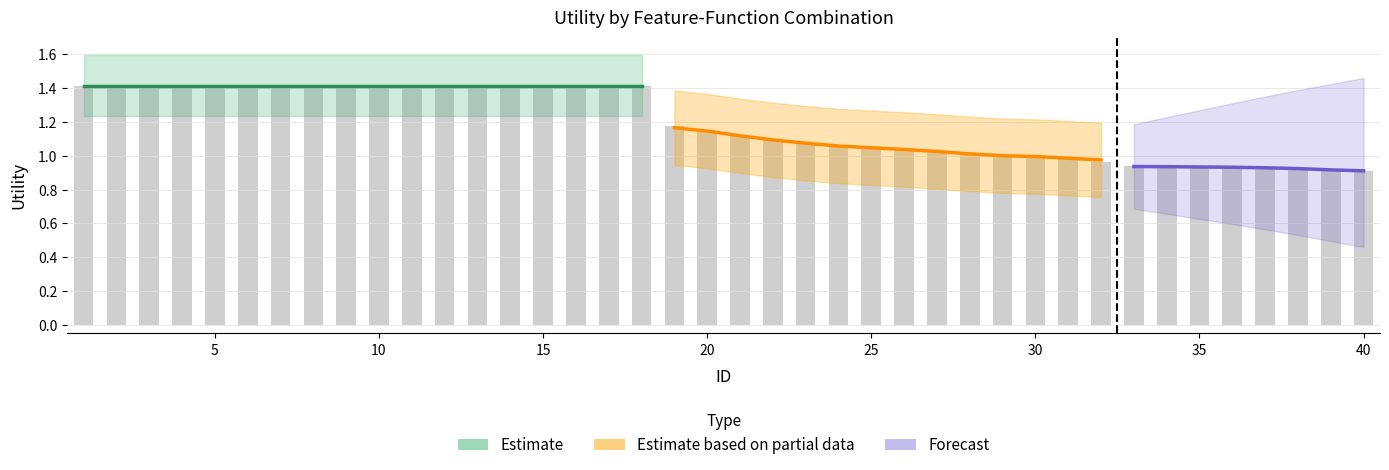

The chart shows a value of 1.5 at 30. True or false?

False